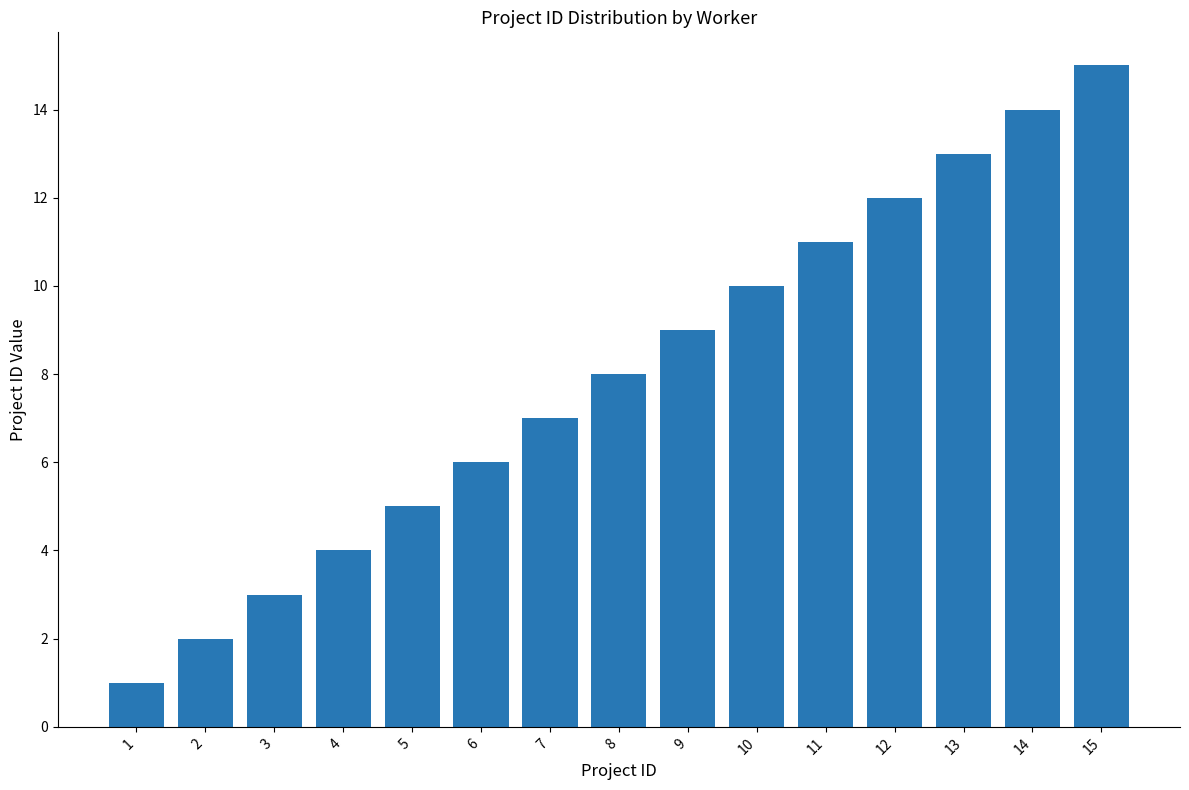

Is it true that the value at 2 is 2?

True